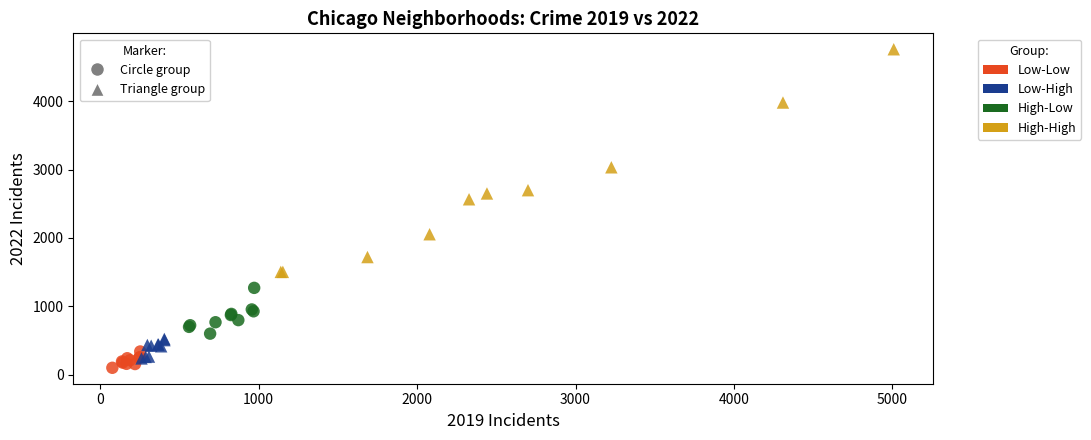

Which series has the widest spread of Y values?

High-High